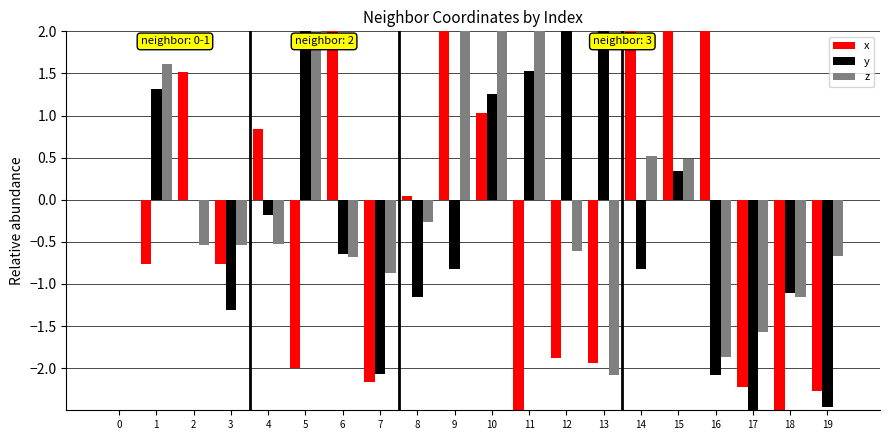

Reading left to right, transcribe all the data shown in this chart.

x: 0.0	-0.8	1.5	-0.8	0.8	-2.0	3.0	-2.2	0.0	2.3	1.0	-3.4	-1.9	-1.9	3.8	3.8	2.8	-2.2	-3.4	-2.3
y: 0.0	1.3	0.0	-1.3	-0.2	2.3	-0.6	-2.1	-1.2	-0.8	1.3	1.5	3.1	3.4	-0.8	0.3	-2.1	-3.4	-1.1	-2.5
z: 0.0	1.6	-0.5	-0.5	-0.5	3.0	-0.7	-0.9	-0.3	4.0	2.6	3.7	-0.6	-2.1	0.5	0.5	-1.9	-1.6	-1.2	-0.7